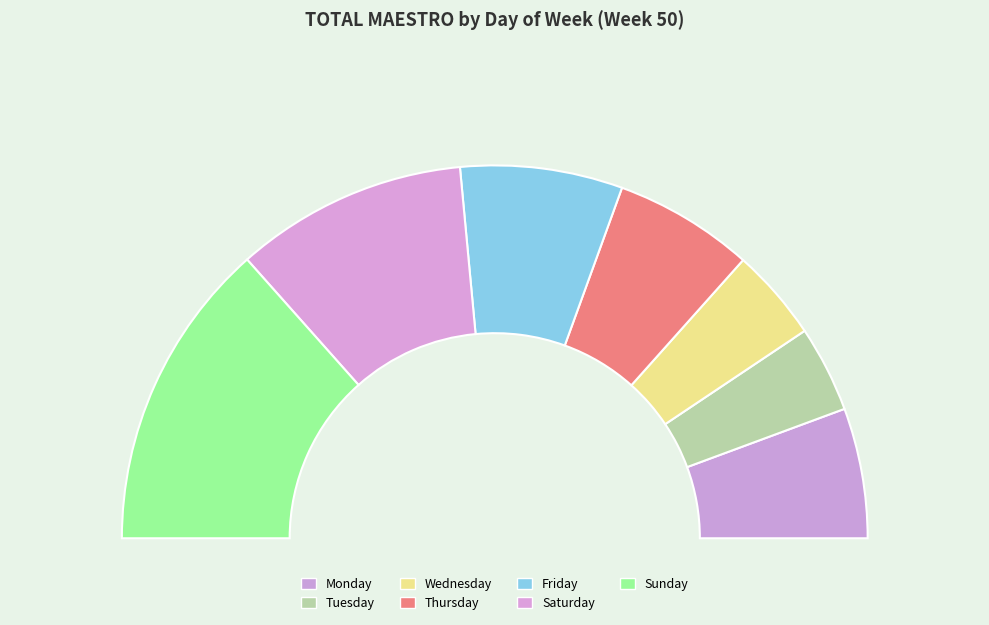

Which slice is the largest?

Sunday